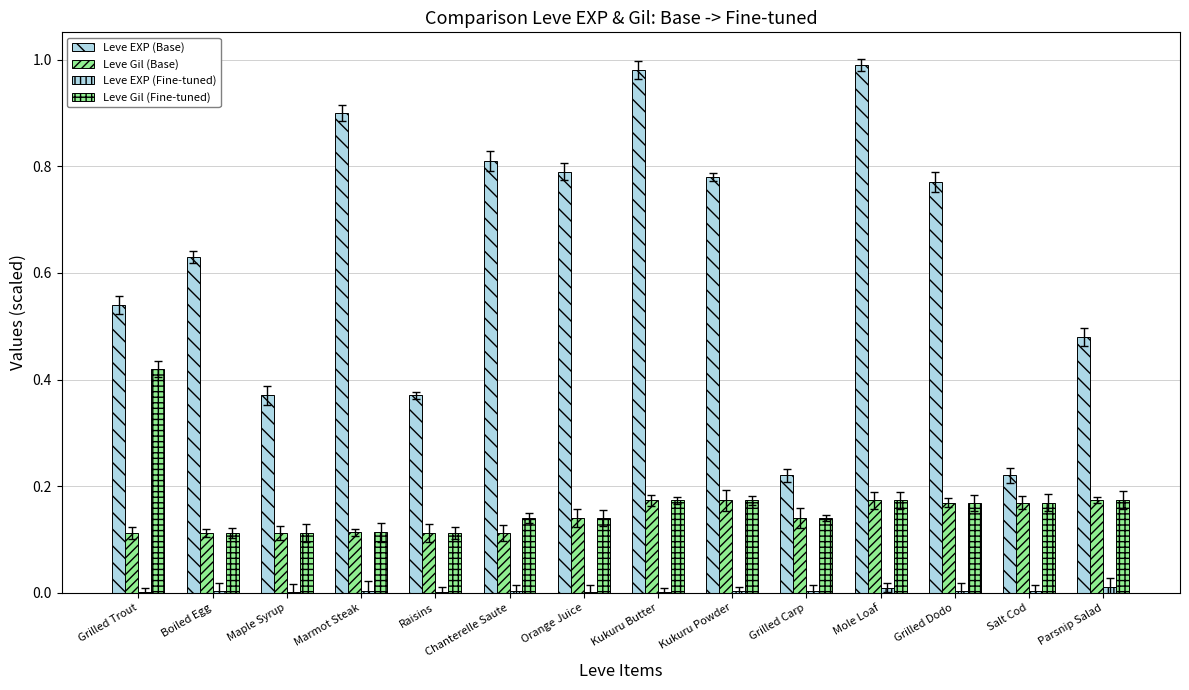

How many groups of bars are there?

14